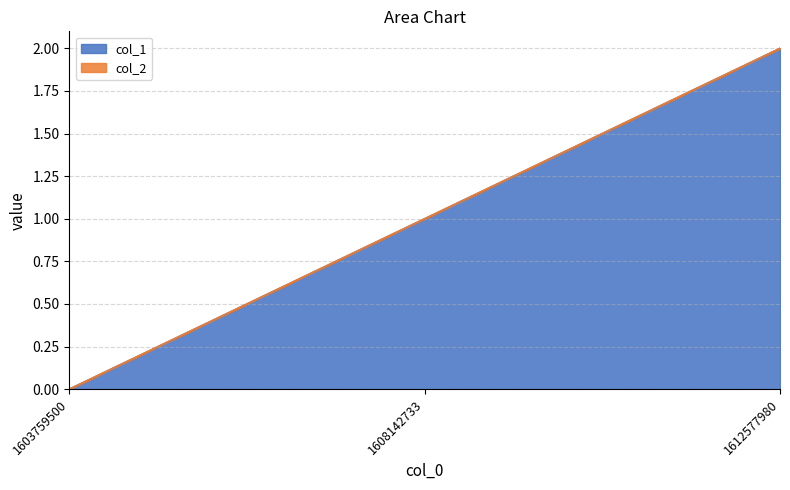

Reading left to right, transcribe all the data shown in this chart.

1603759500=0	1608142733=1	1612577980=2